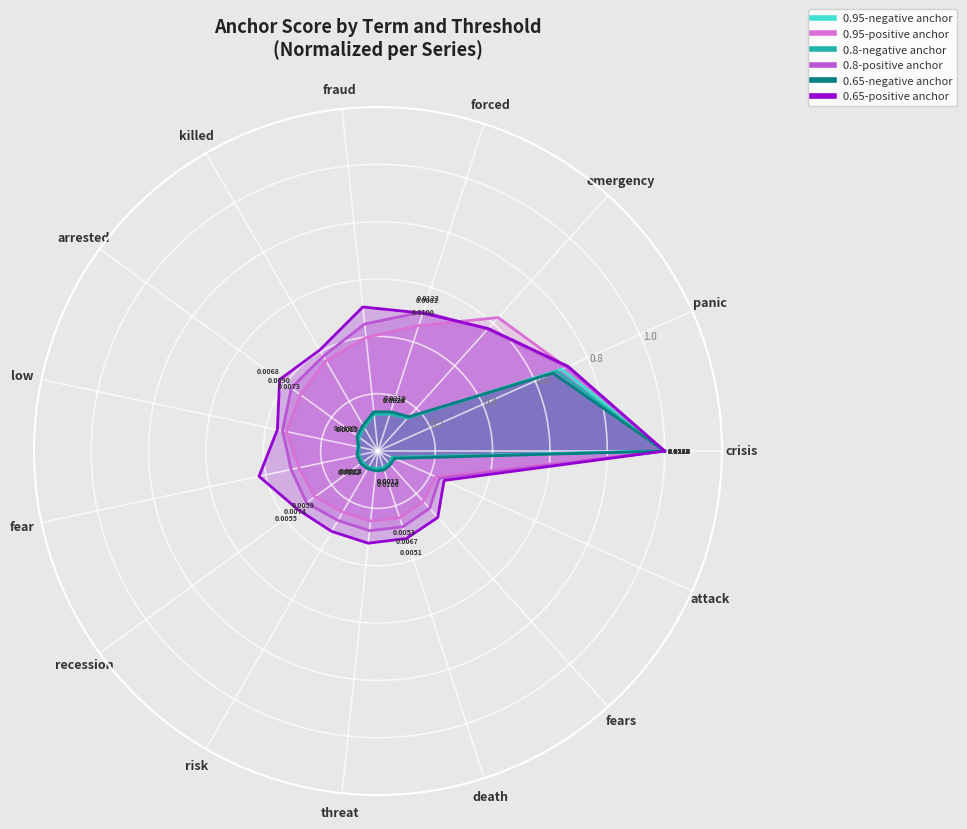

Reading left to right, transcribe all the data shown in this chart.

0.95-negative anchor: 1.0	0.7	0.2	0.1	0.1	0.1	0.1	0.1	0.1	0.1	0.1	0.1	0.1	0.1	0.1	1.0
0.95-positive anchor: 1.0	0.7	0.6	0.5	0.4	0.4	0.3	0.3	0.3	0.3	0.2	0.2	0.2	0.2	0.2	1.0
0.8-negative anchor: 1.0	0.7	0.2	0.1	0.1	0.1	0.1	0.1	0.1	0.1	0.1	0.1	0.1	0.1	0.1	1.0
0.8-positive anchor: 1.0	0.7	0.6	0.5	0.4	0.4	0.4	0.3	0.3	0.3	0.3	0.3	0.3	0.3	0.2	1.0
0.65-negative anchor: 1.0	0.7	0.2	0.1	0.1	0.1	0.1	0.1	0.1	0.1	0.1	0.1	0.1	0.1	0.1	1.0
0.65-positive anchor: 1.0	0.7	0.6	0.5	0.5	0.4	0.4	0.4	0.4	0.3	0.3	0.3	0.3	0.3	0.3	1.0